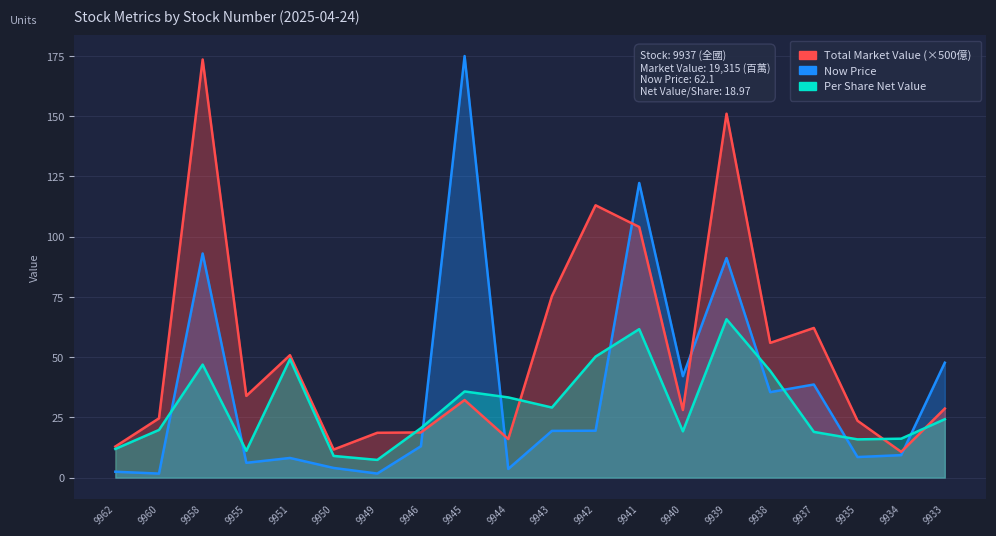

Which series has the largest total across all categories?

Now Price